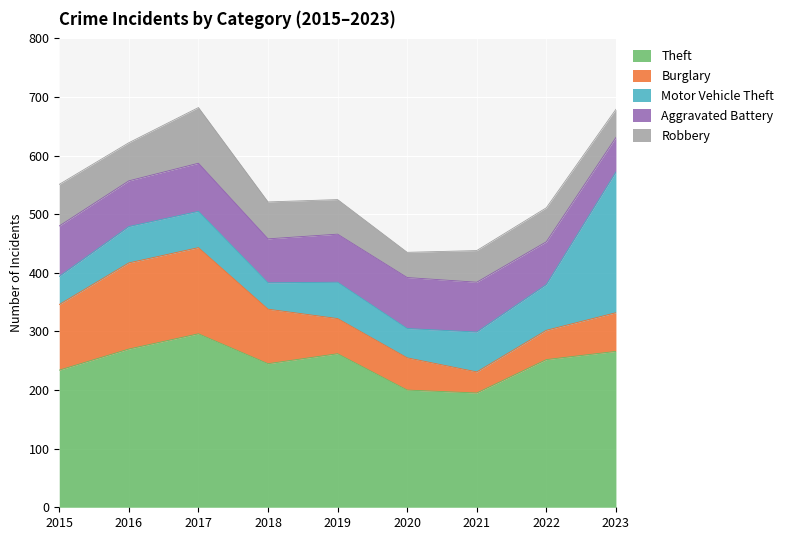

Which category has the highest value in the Theft series?

2017